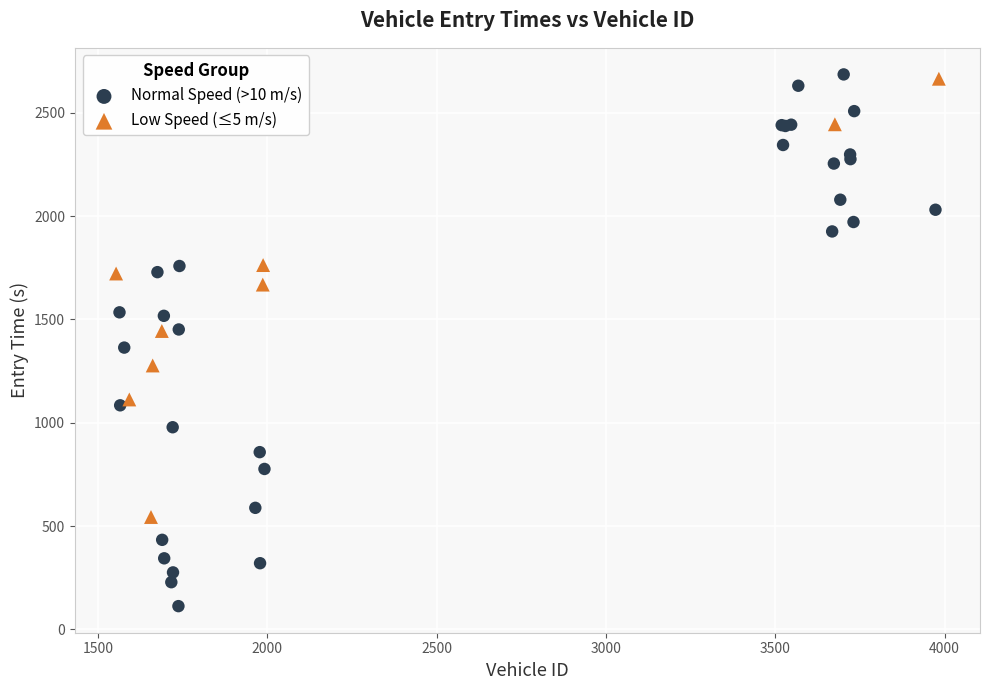

Which series reaches the minimum Y coordinate?

Normal Speed (>10 m/s)